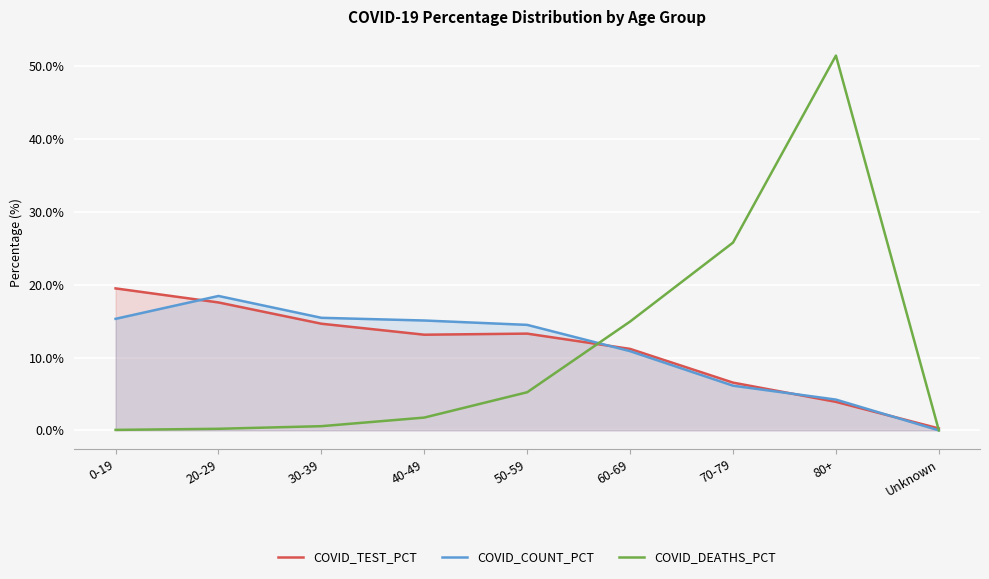

At which category does COVID_DEATHS_PCT reach its first local peak?

80+